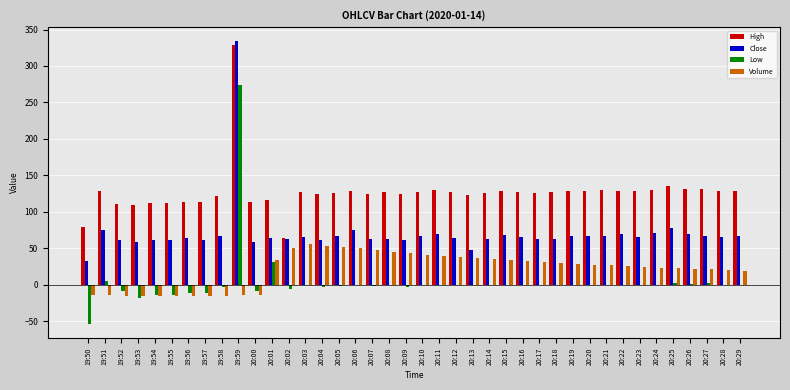

Does the chart contain stacked bars?

No